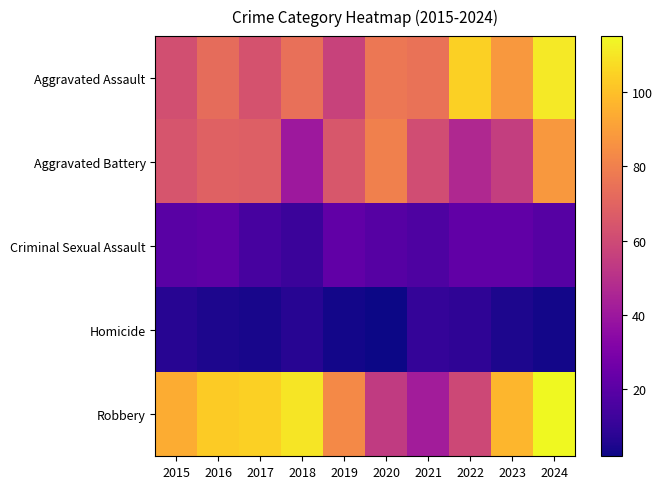

At 2015, list the series in order from largest to smallest.

Robbery, Aggravated Battery, Aggravated Assault, Criminal Sexual Assault, Homicide